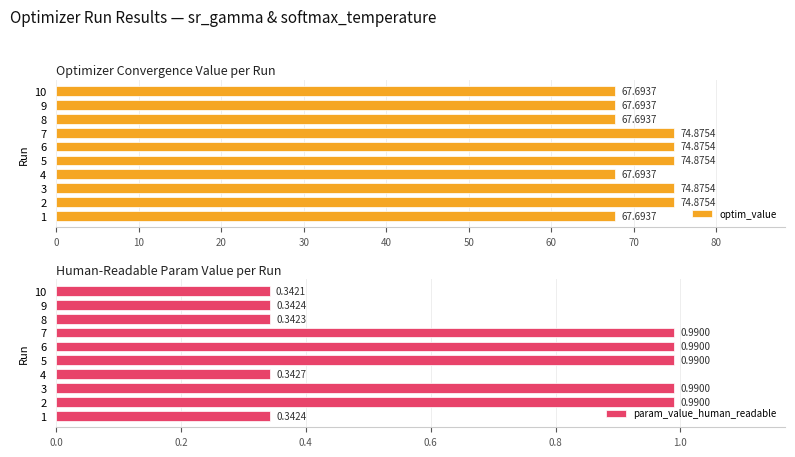

What is the difference between the maximum and minimum values in the optim_value series?

7.2